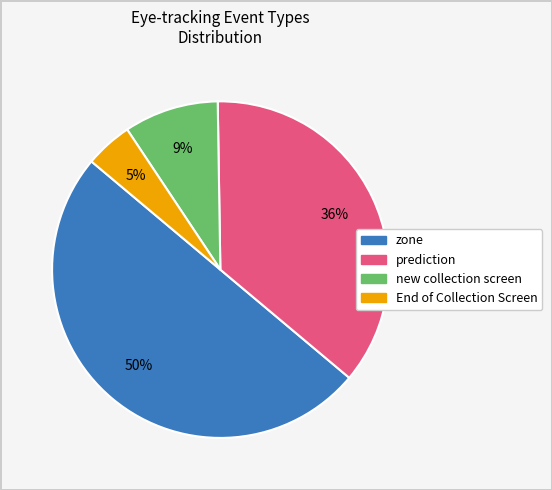

To the nearest percent, what is the average slice percentage?

25%